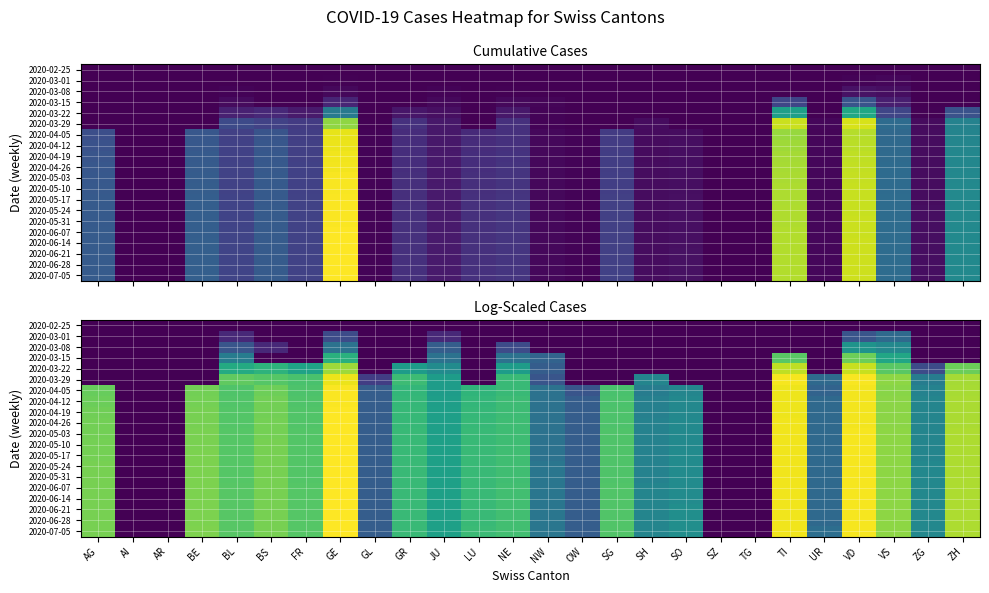

The 2020-06-28 series shows 1.1 at SO. True or false?

False